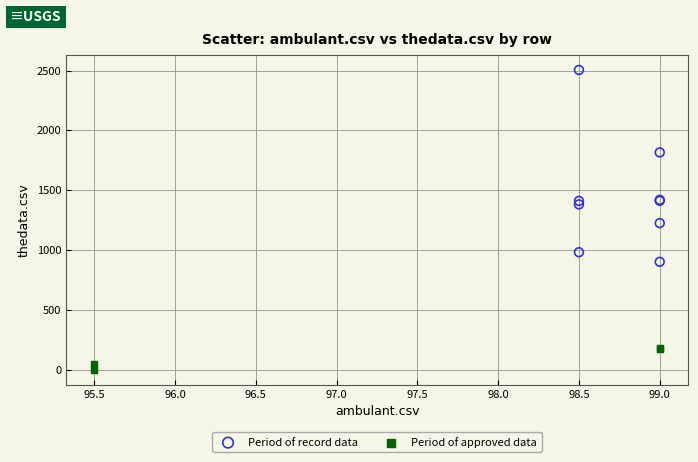

Which series contains the lowest Y value?

Period of approved data